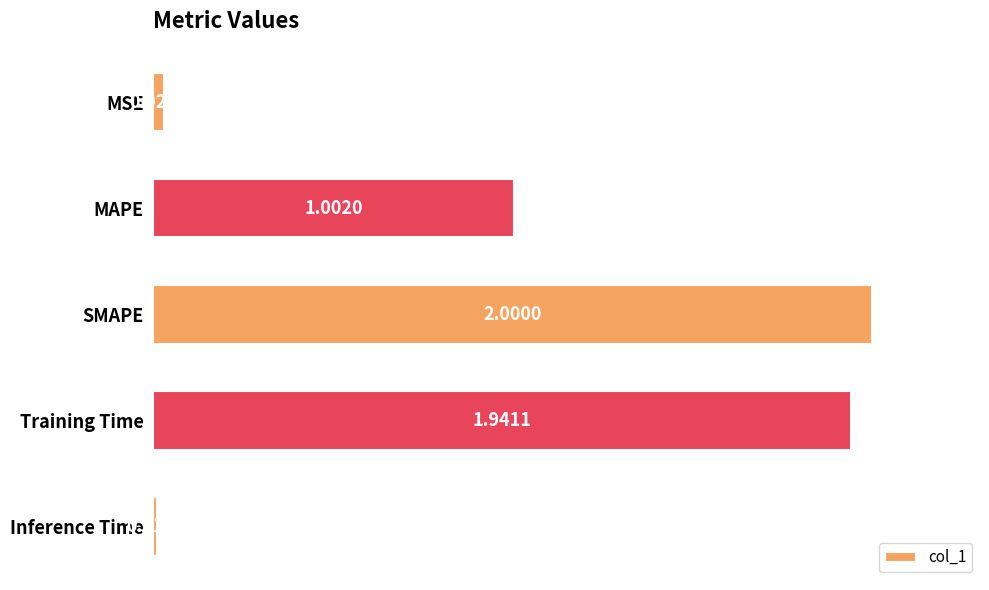

What is the label of the 4th bar from the bottom?

MAPE